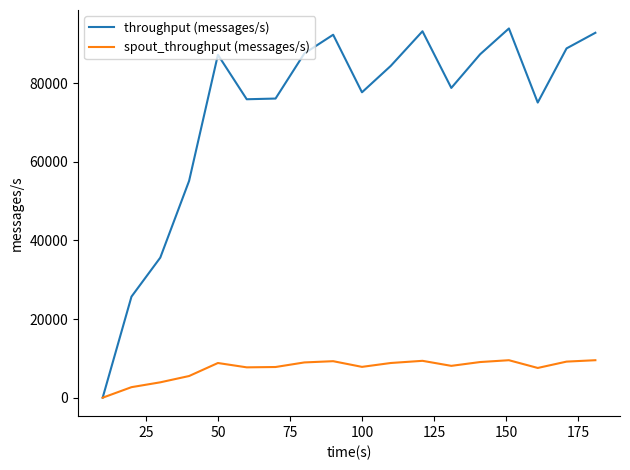

Which series has the widest spread of values?

throughput (messages/s)